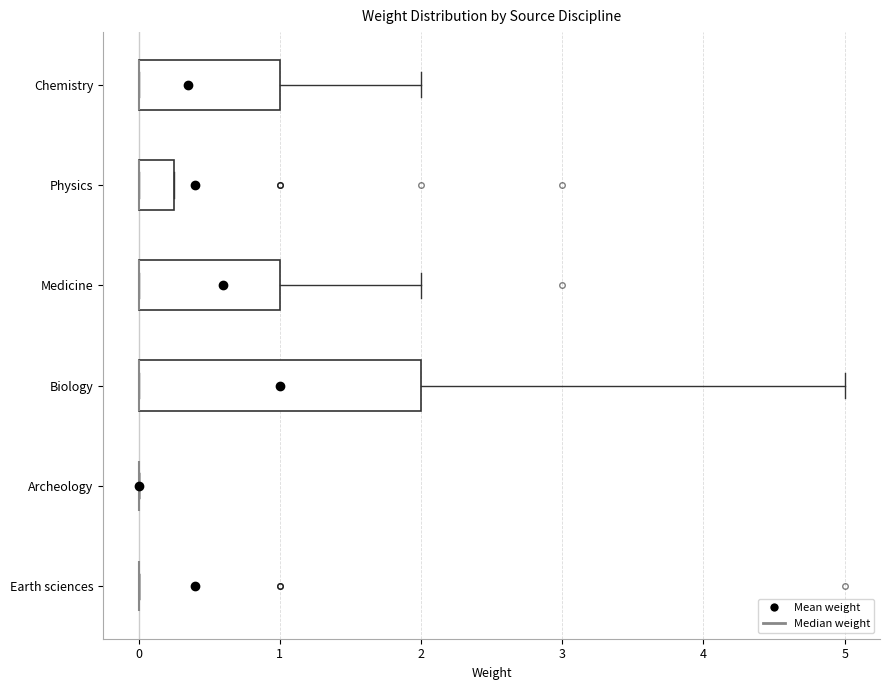

Reading bottom to top, read every box against the x-axis: the position of its median line, the range the box covers, and the ends of its whiskers. The values are not printed on the chart, so give them approximately, as read against the axis.

Earth sciences: box collapsed to a line at 0.0, whiskers 0.0 to 0.0
Archeology: box collapsed to a line at 0.0, whiskers 0.0 to 0.0
Biology: median 0.0 (drawn on the box's left edge), box 0.0 to 2.0, whiskers 0.0 to 5.0
Medicine: median 0.0 (drawn on the box's left edge), box 0.0 to 1.0, whiskers 0.0 to 2.0
Physics: median 0.0 (drawn on the box's left edge), box 0.0 to 0.3, whiskers 0.0 to 0.3
Chemistry: median 0.0 (drawn on the box's left edge), box 0.0 to 1.0, whiskers 0.0 to 2.0